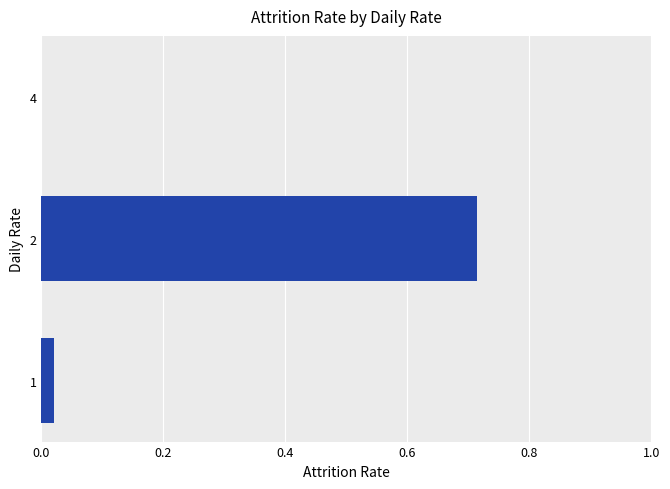

The value at 1 is 0.0. True or false?

True